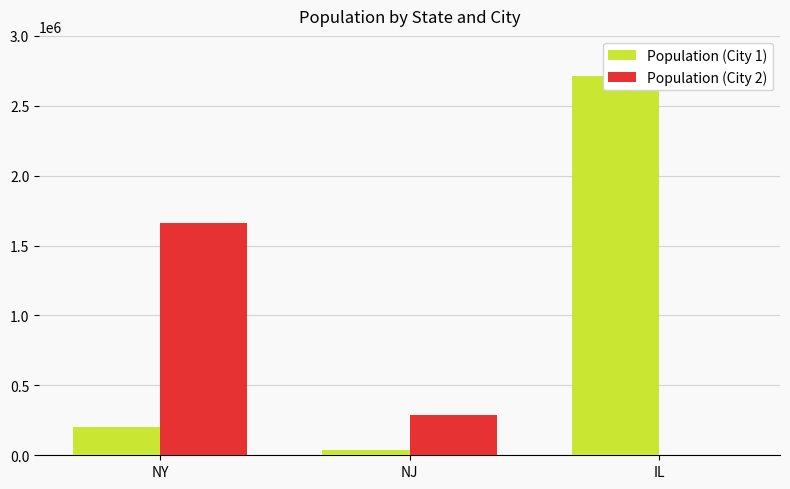

What is the maximum value shown in the chart?

2716000